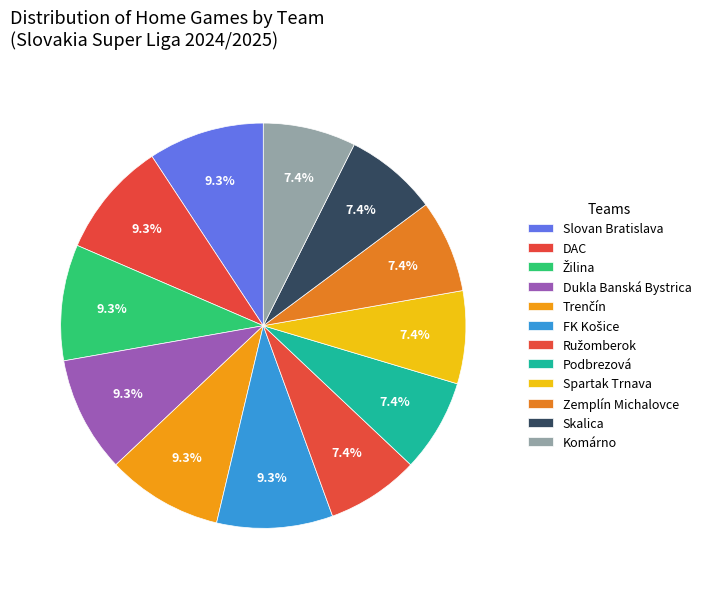

What is the ratio of the value at Komárno to the value at Skalica?

1.0